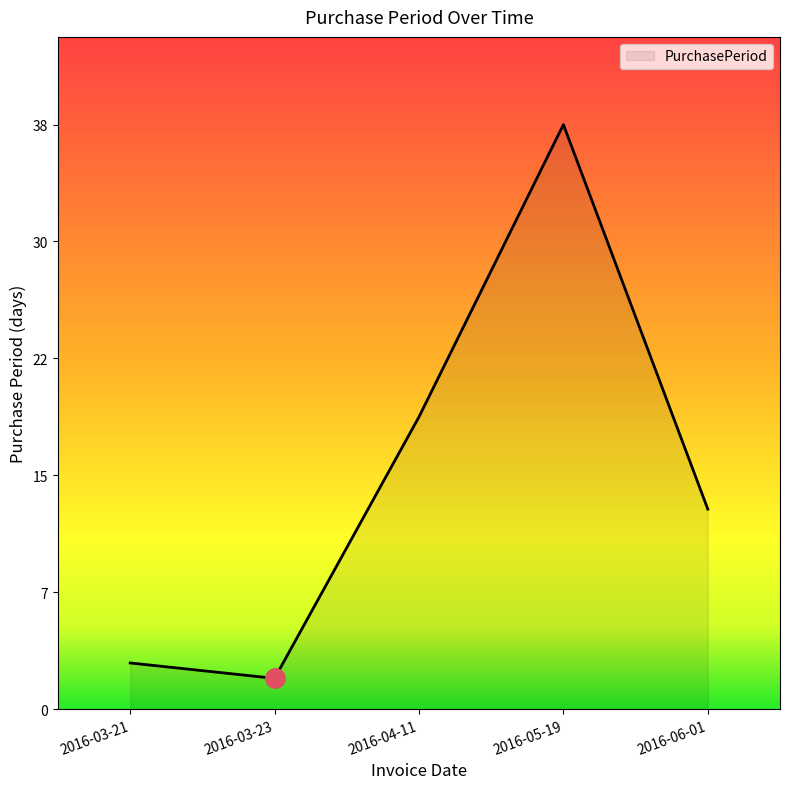

At which category does the chart reach its minimum across all series?

2016-03-23